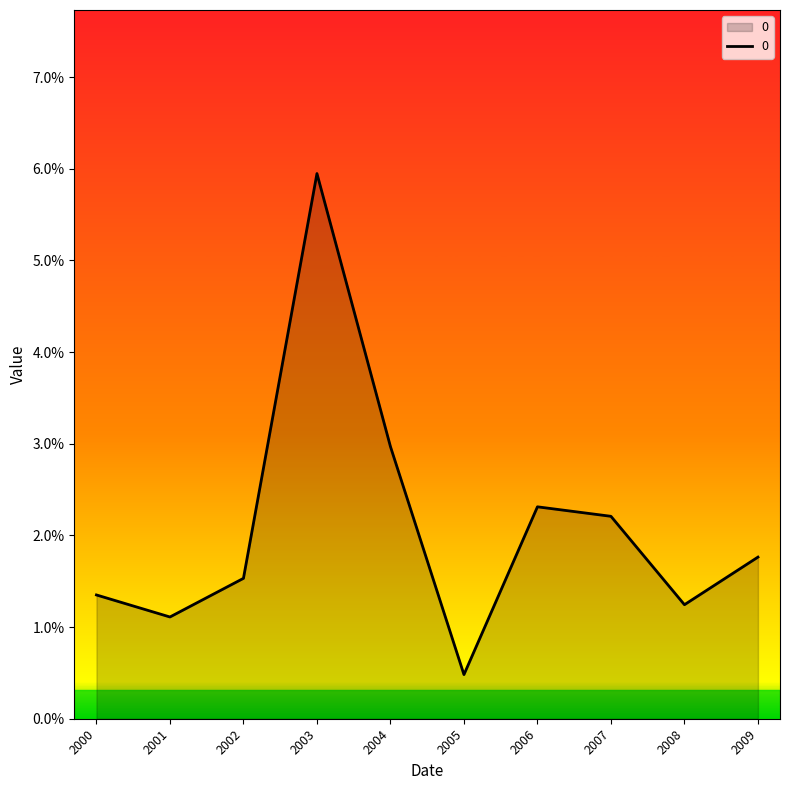

Does the chart have visible grid lines?

No